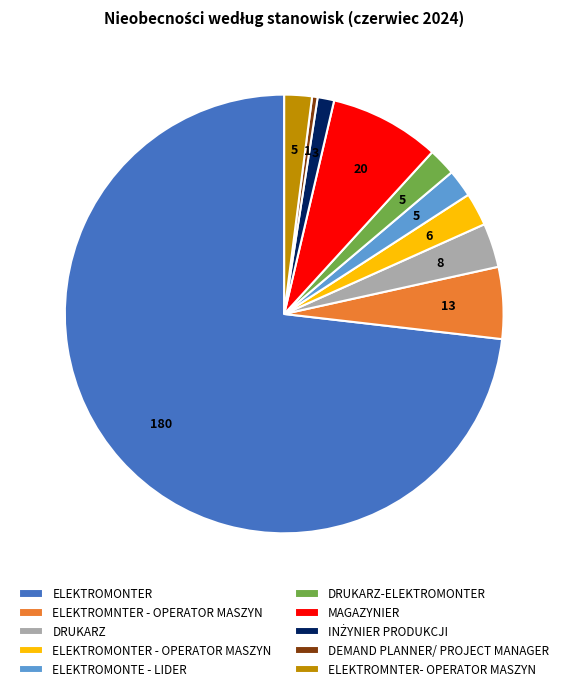

Is the sum of ELEKTROMNTER- OPERATOR MASZYN and DRUKARZ-ELEKTROMONTER greater than half?

No